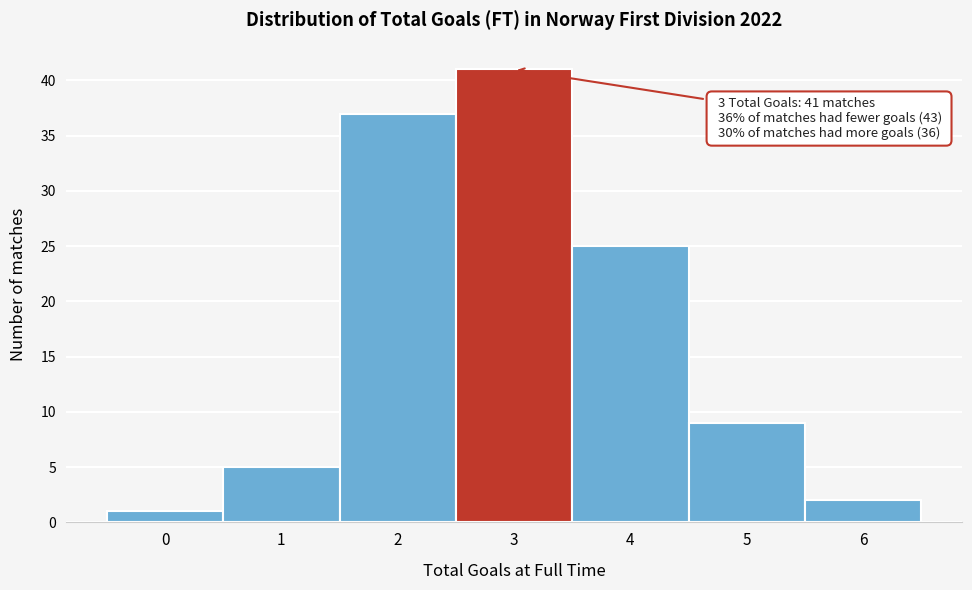

Reading left to right, transcribe all the data shown in this chart.

1	5	37	41	25	9	2